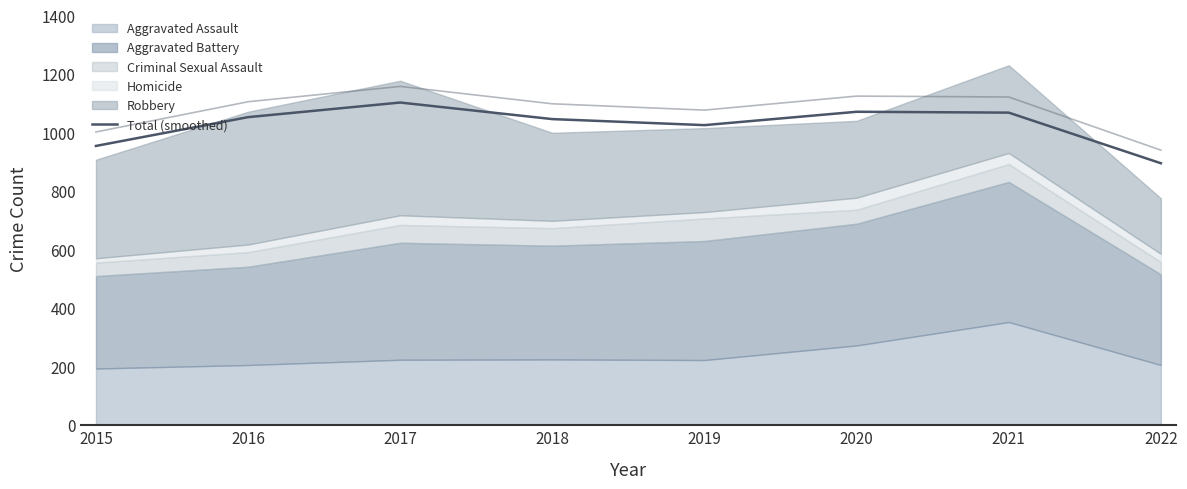

What is the value of the 5th point from the left?

1026.2